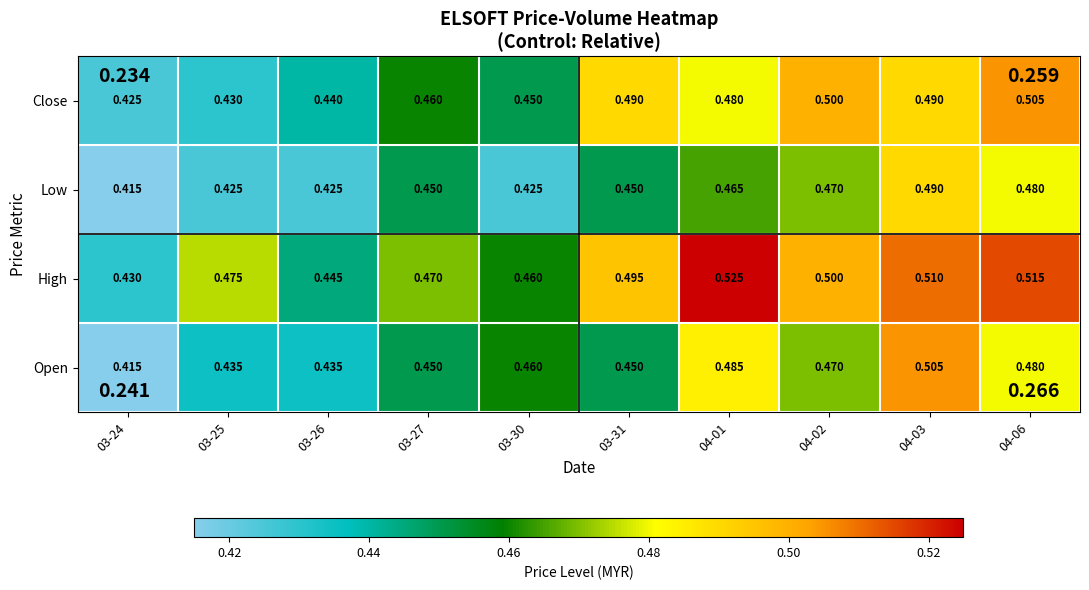

Which series changed the most between 03-25 and 04-03?

Open